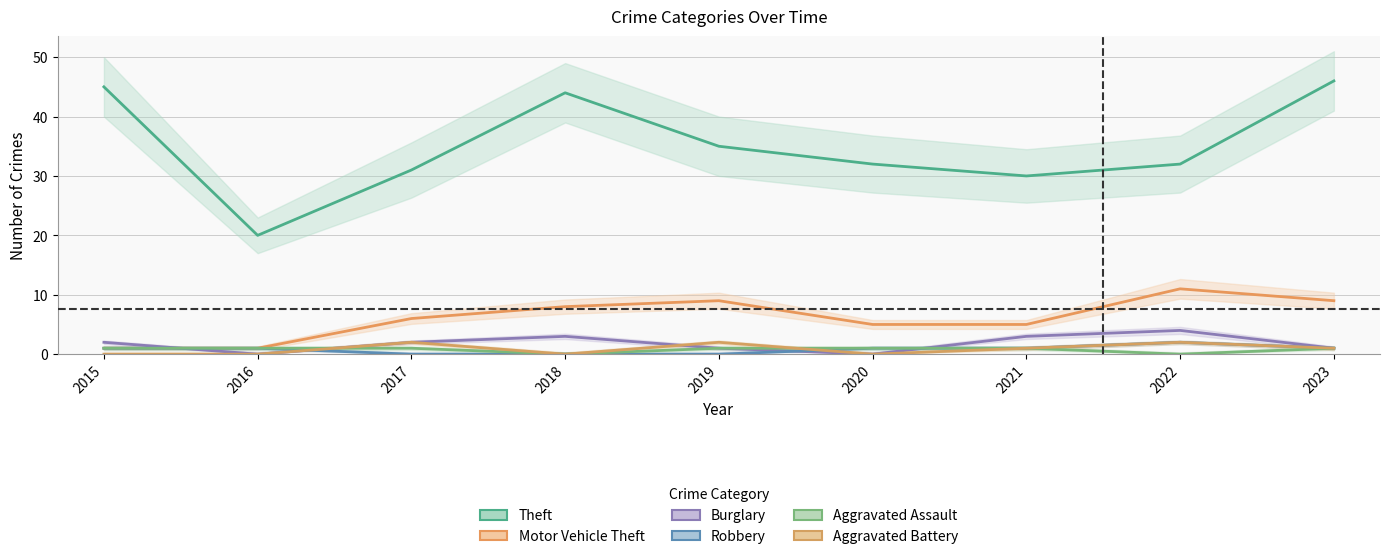

Which label corresponds to the smallest value in the chart?

2016